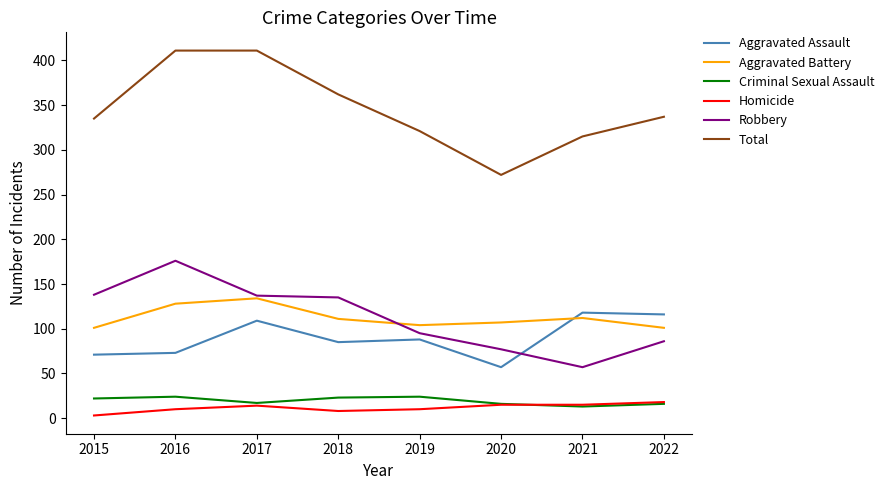

Which series has the largest range (max minus min)?

Total